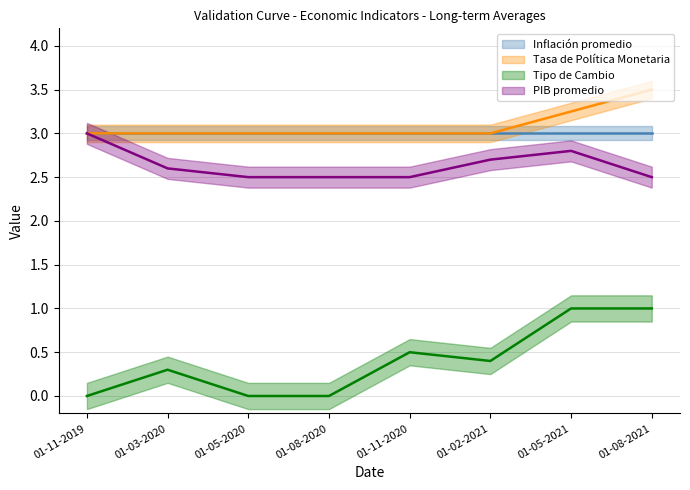

Count the PIB promedio values in the range 2 to 3.

8